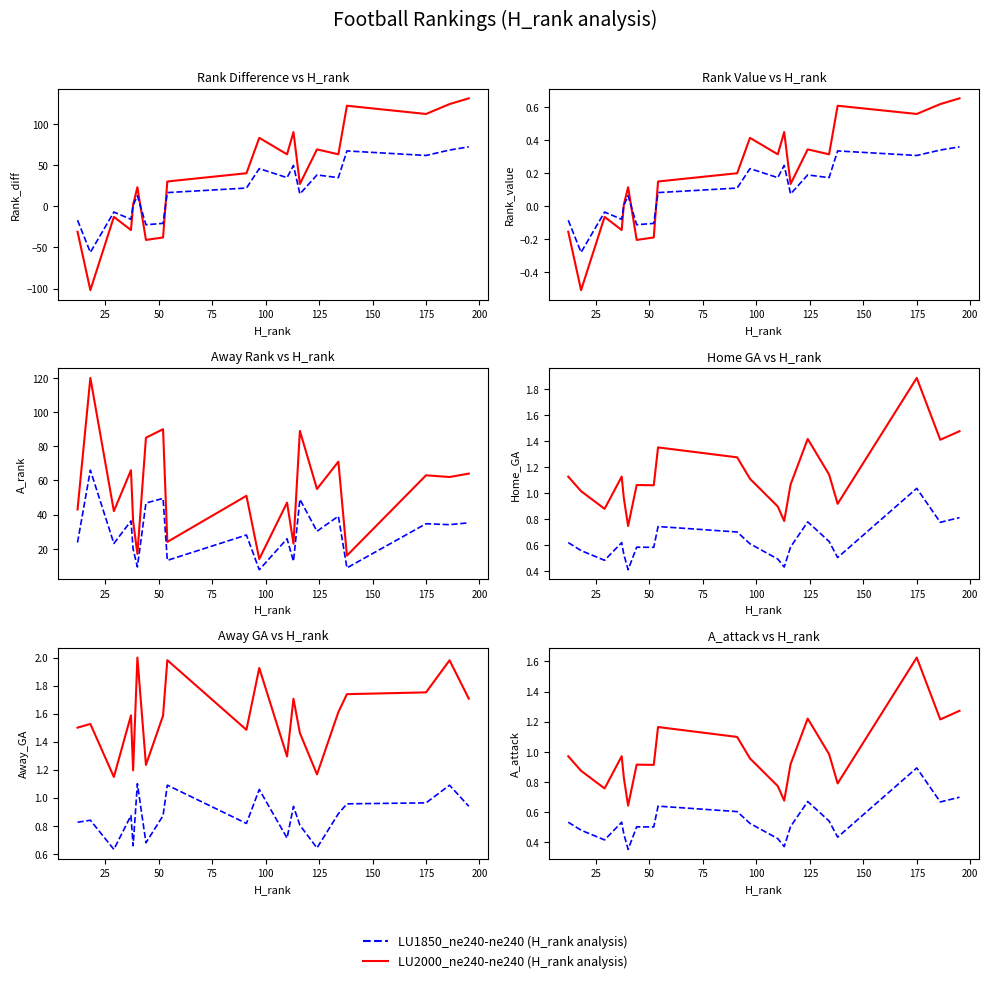

True or false: LU1850_ne240-ne240 and LU2000_ne240-ne240 intersect in this chart.

False